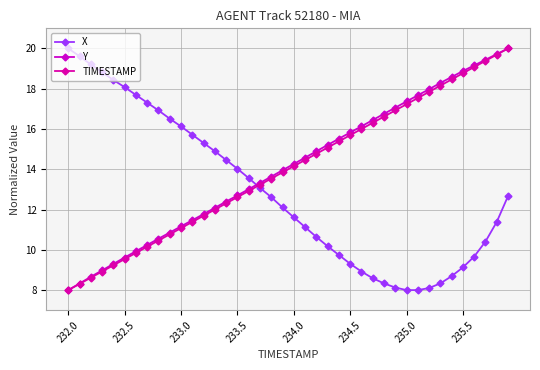

How many lines are shown in the chart?

3